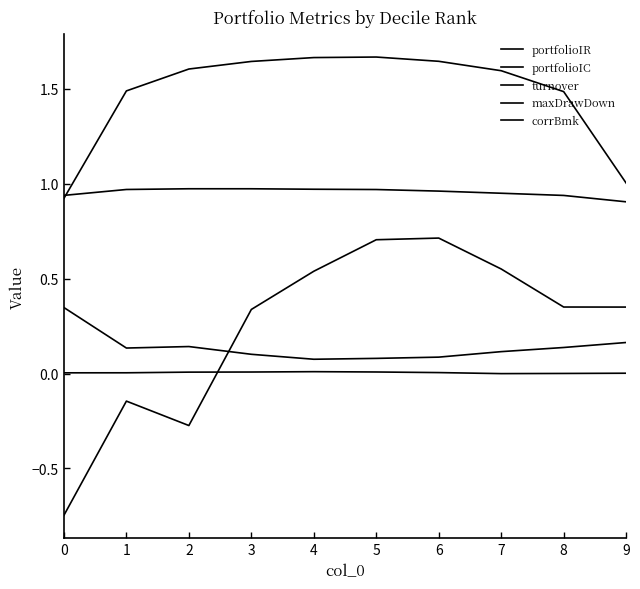

Rank the series by their maximum value, from lowest to highest.

portfolioIC, maxDrawDown, portfolioIR, corrBmk, turnover